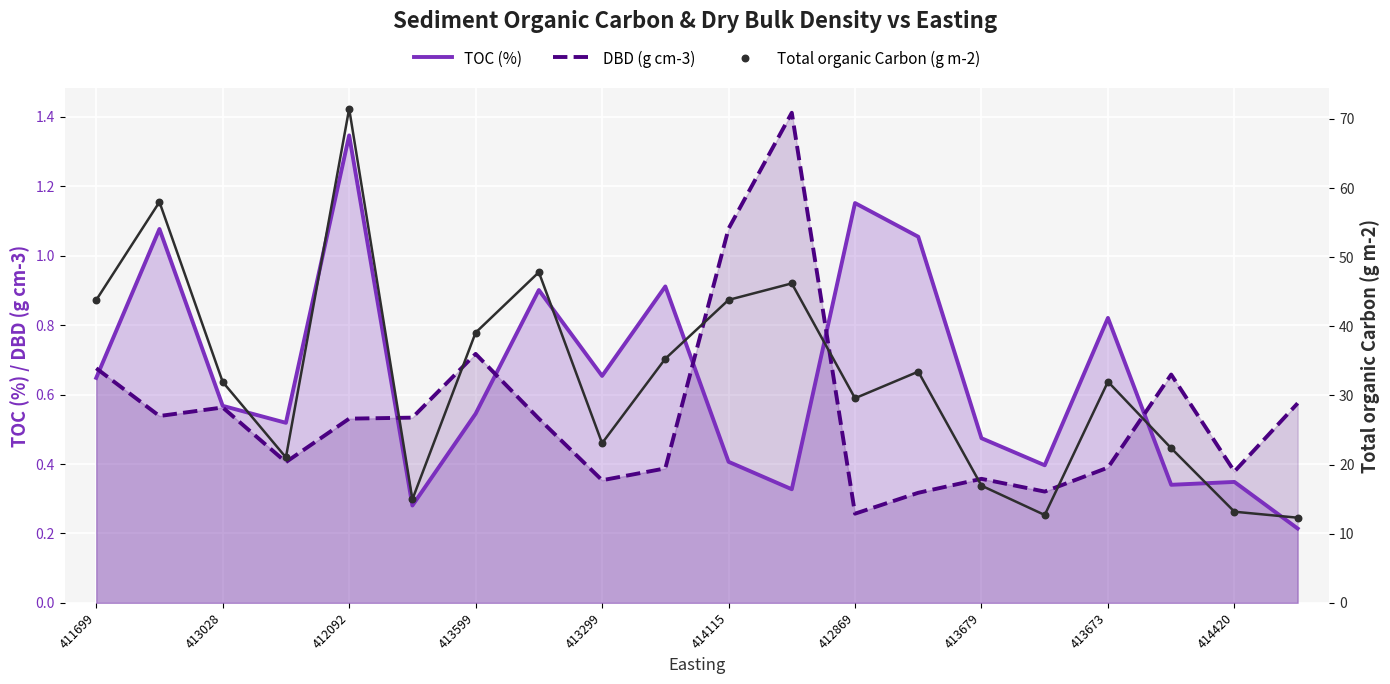

Which series has the largest total across all categories?

Total organic Carbon (g m-2)